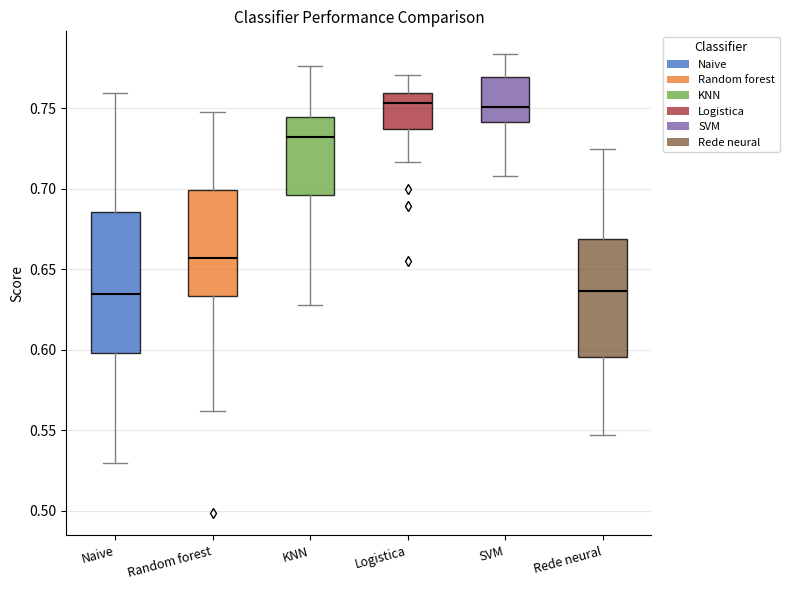

Where does the median line of the box for Rede neural sit on the y-axis? The values are not printed on the chart, so give them approximately, as read against the axis.

0.635